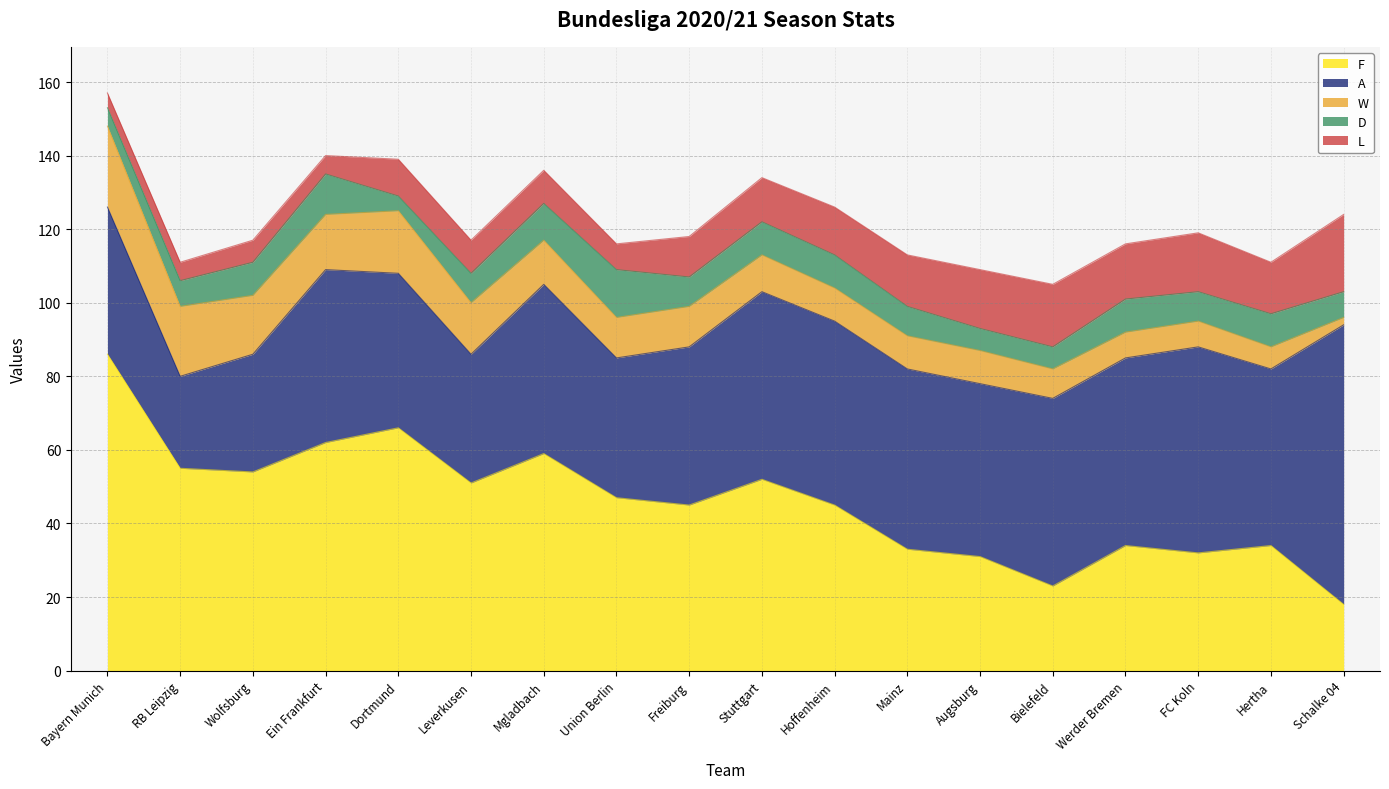

What is the average value of the L series?

11